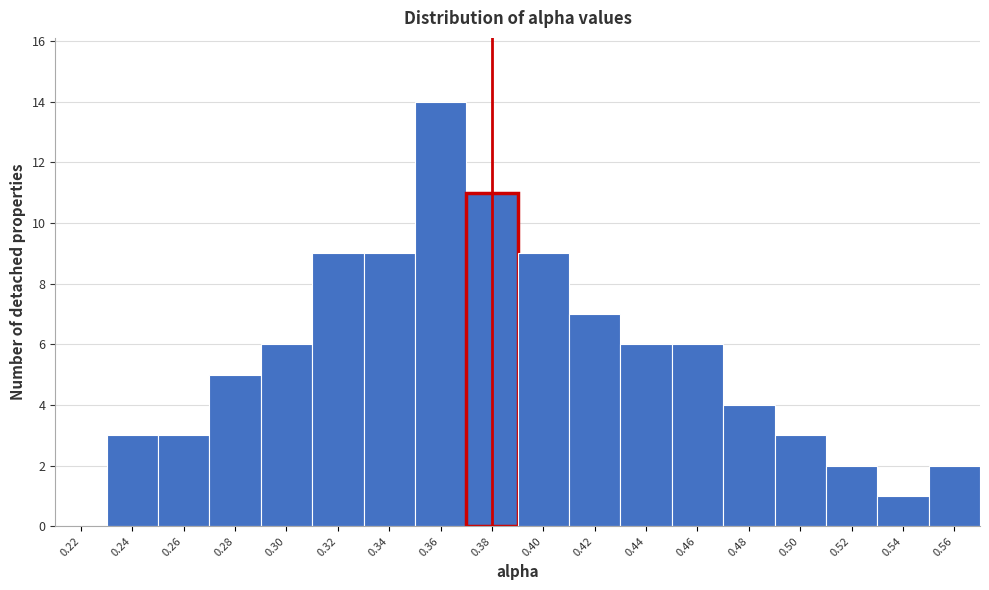

Reading left to right, extract all data points from this chart.

0.22=0	0.24=3	0.26=3	0.28=5	0.30=6	0.32=9	0.34=9	0.36=14	0.38=11	0.40=9	0.42=7	0.44=6	0.46=6	0.48=4	0.50=3	0.52=2	0.54=1	0.56=2